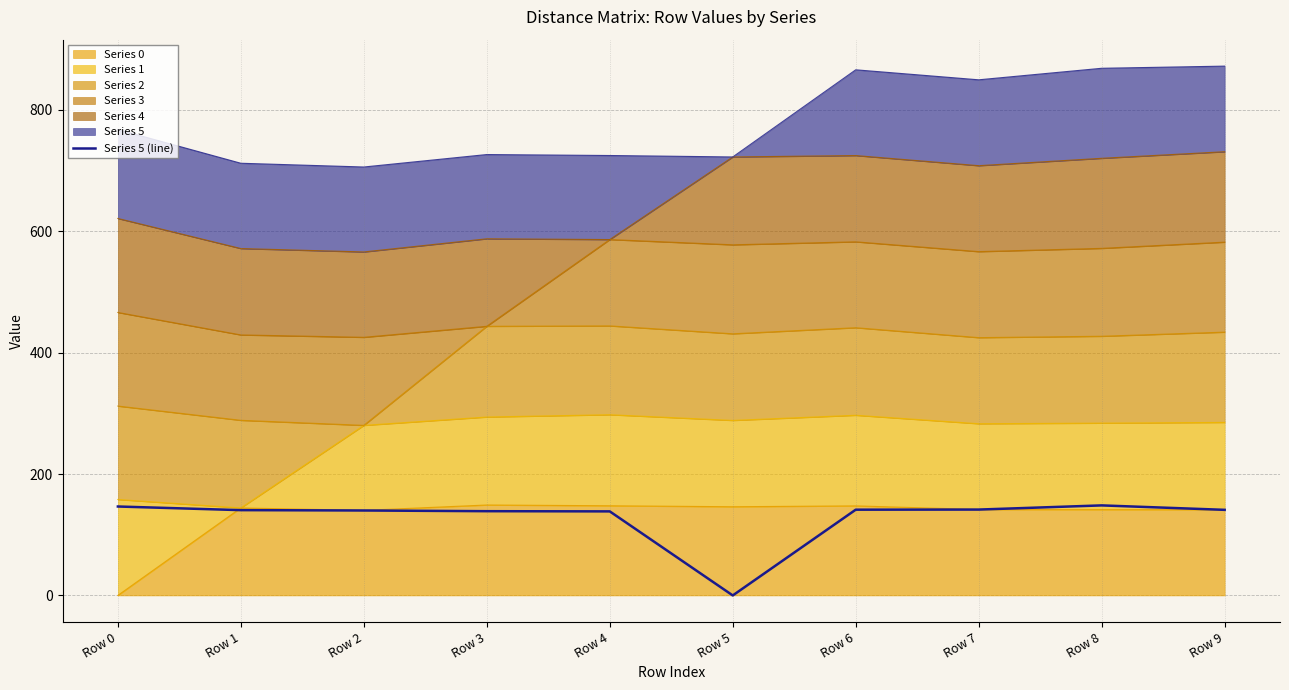

How many data points are less than 141?

5